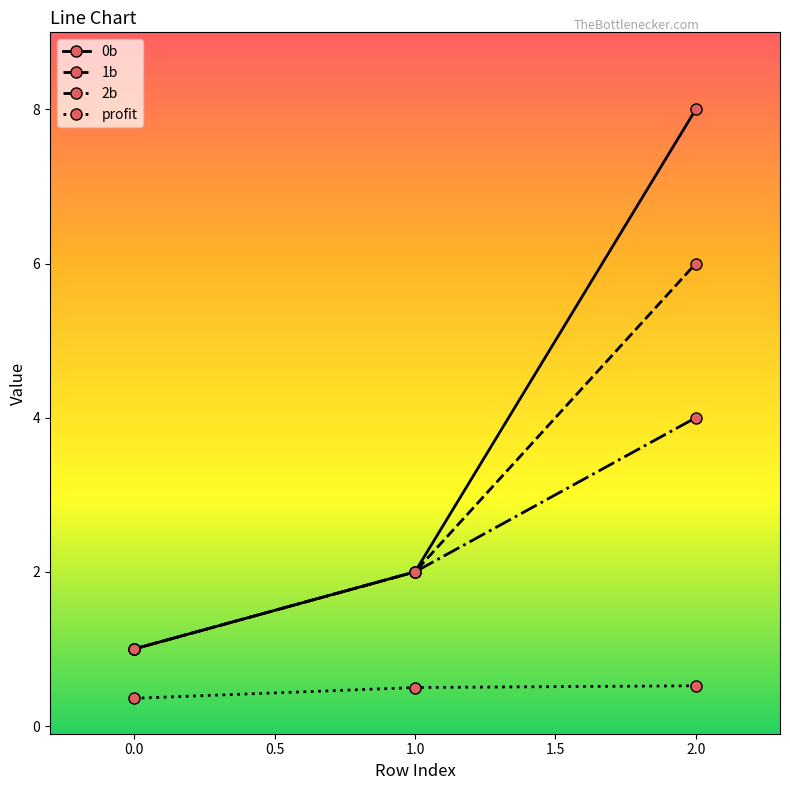

Is the value of 0b at 1.0 greater than the value of 2b at 0.0?

Yes